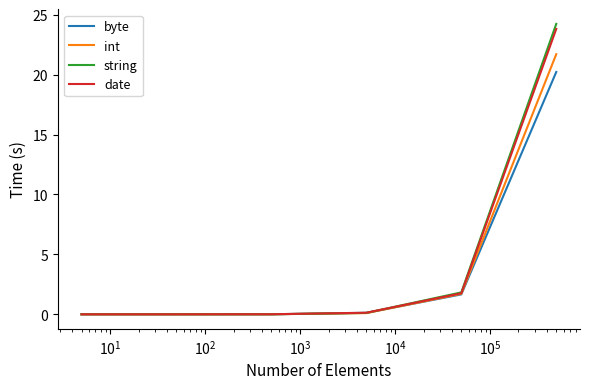

How many lines are shown in the chart?

4